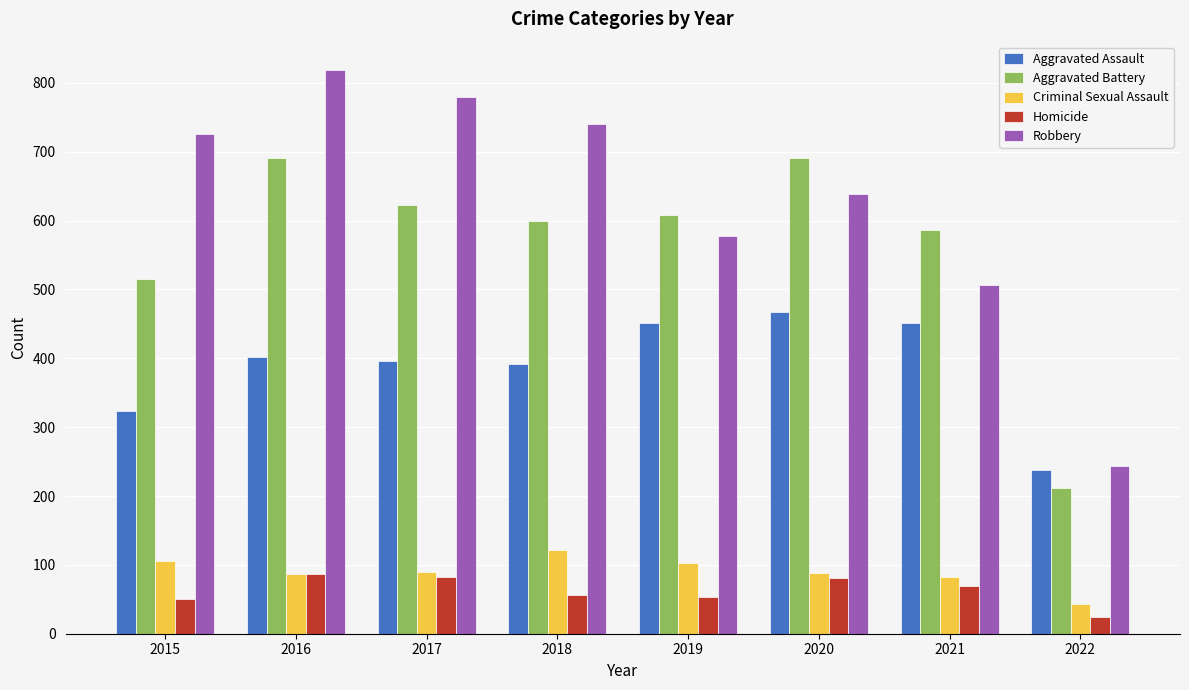

What is the sum of the Criminal Sexual Assault values at 2021 and 2019?

185